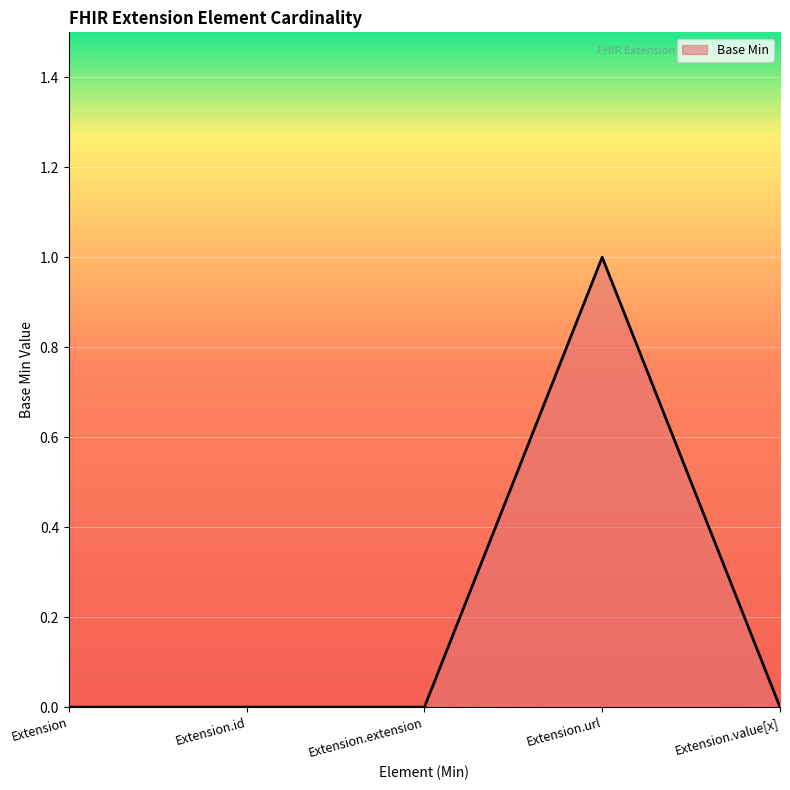

What is the change in value from Extension to Extension.url?

+1